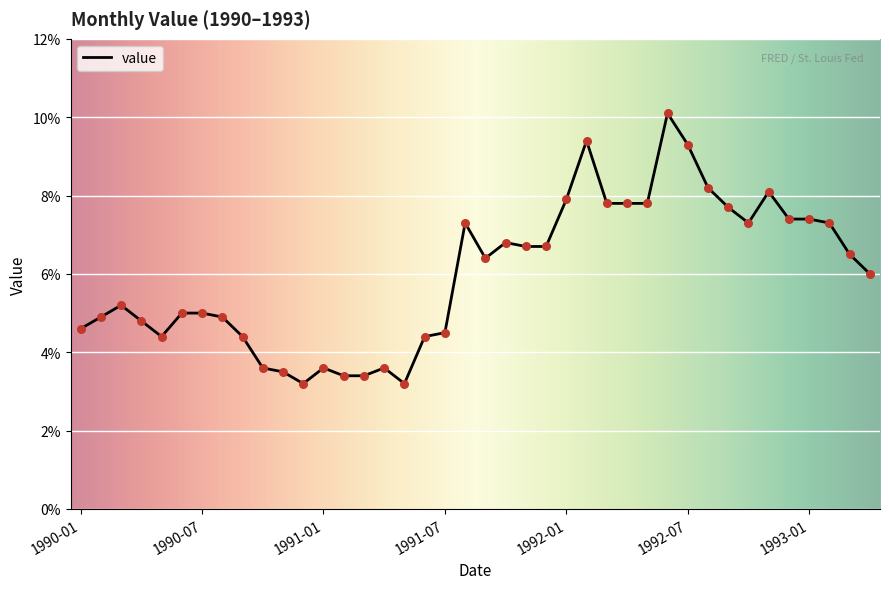

What is the smallest value displayed?

3.2